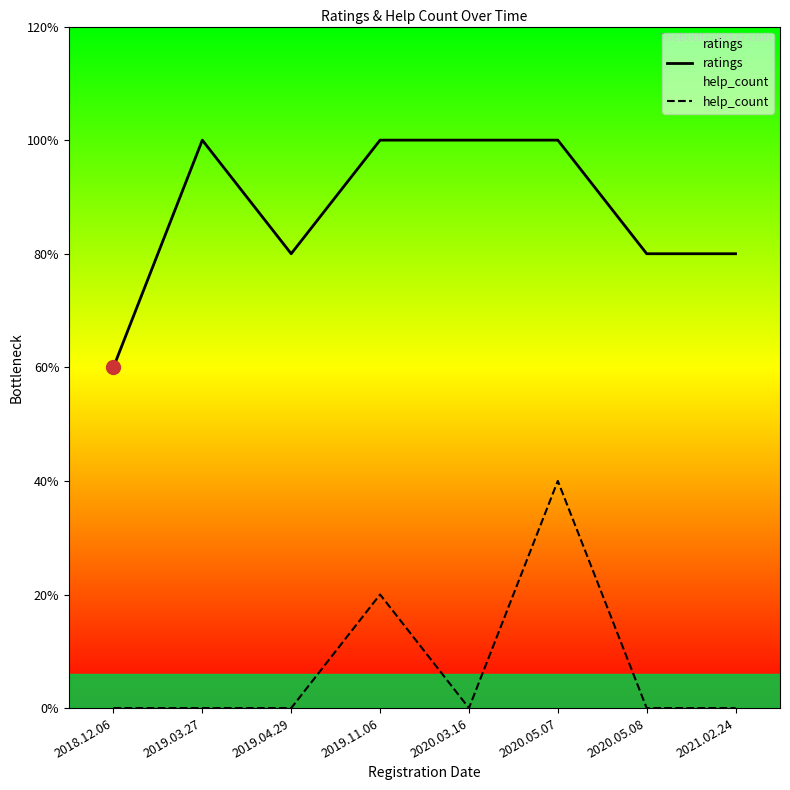

What is the highest value of the help_count series?

2